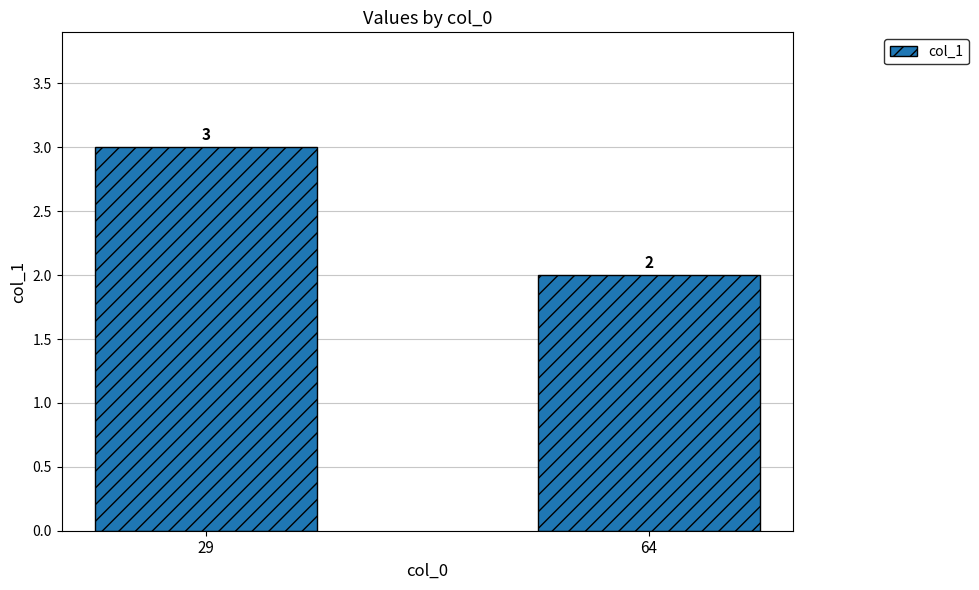

Does the chart contain stacked bars?

No